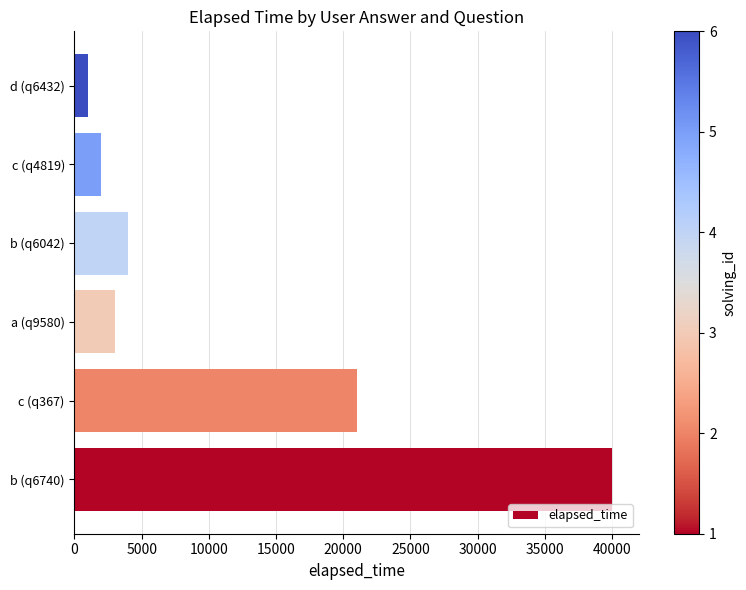

Count the number of data series in this chart.

1